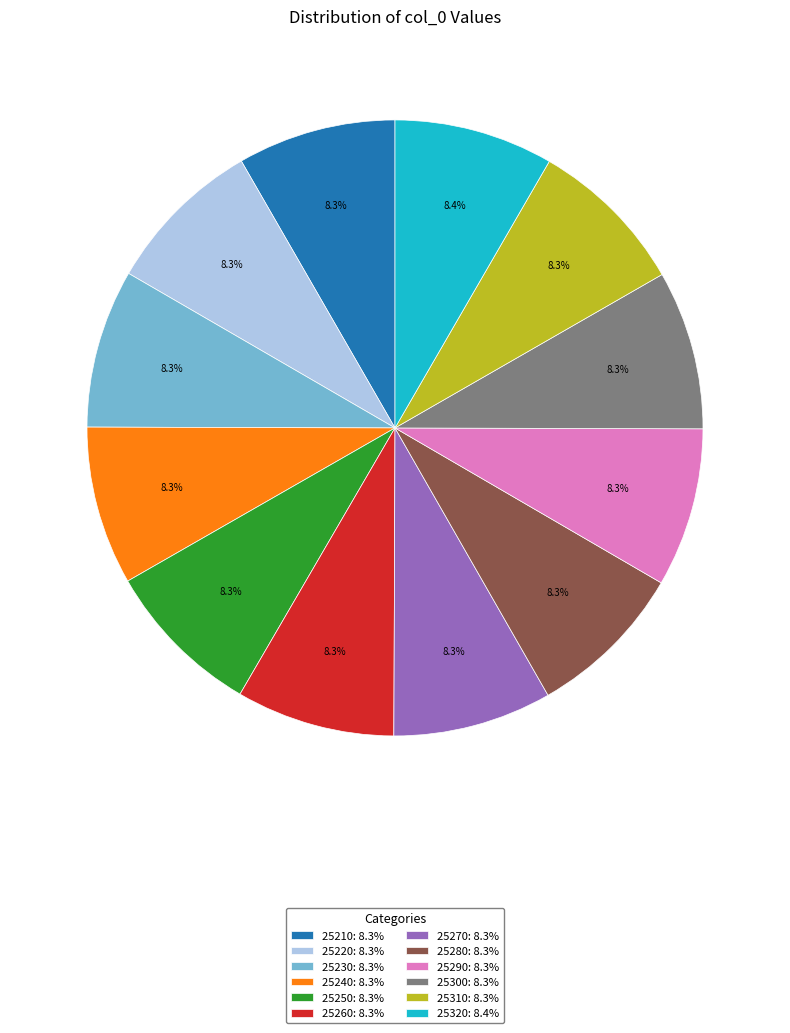

Is the sum of 25220 and 25240 greater than half?

No